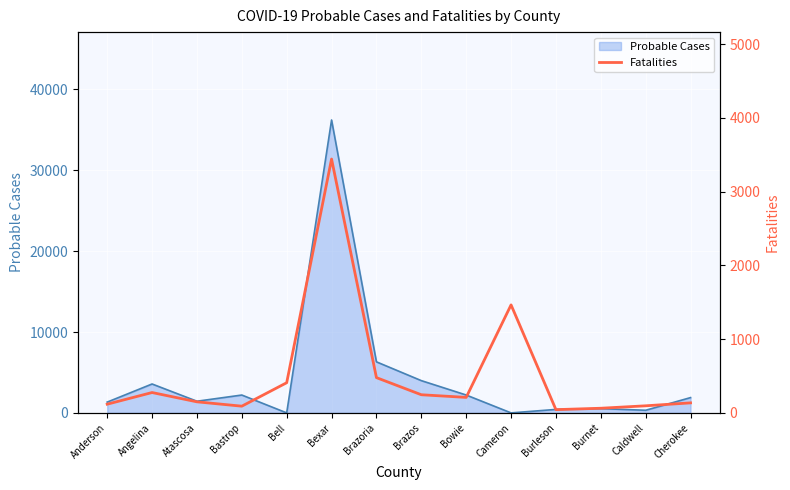

True or false: Probable Cases has a value of 1891 at Cherokee.

True